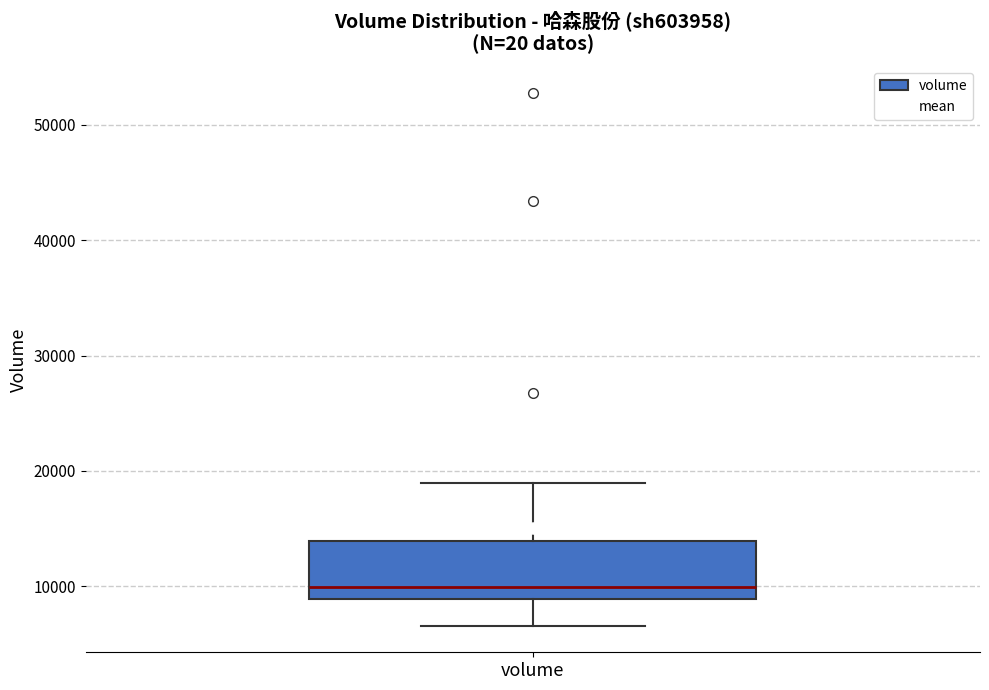

Read this box plot against the y-axis: the position of the median line, the range covered by the box, and the ends of both whiskers. The values are not printed on the chart, so give them approximately, as read against the axis.

median 10000, box 9000 to 14000, whiskers 7000 to 19000